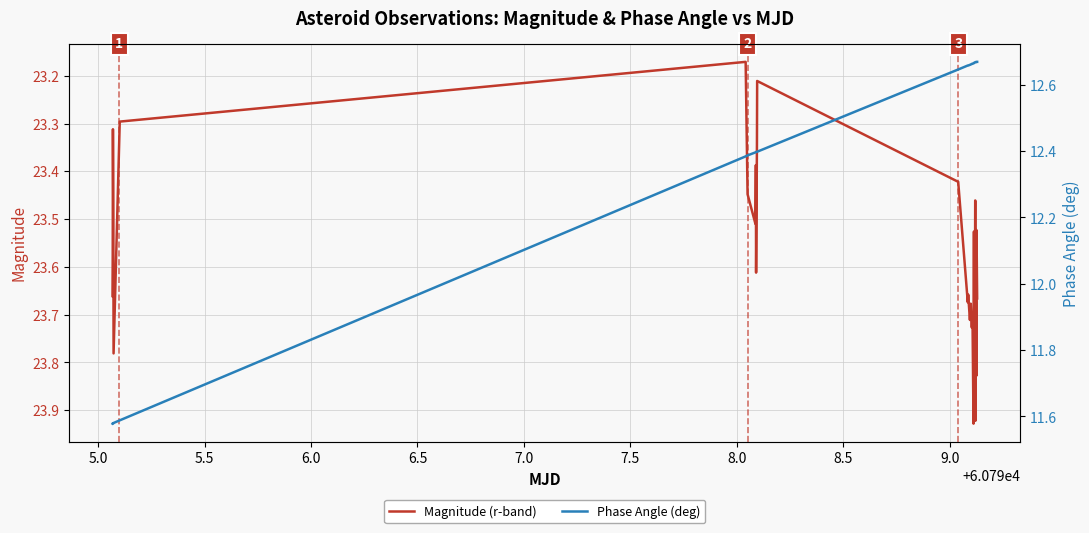

True or false: Magnitude (r-band) has a value of 13.6 at 6.5.

False